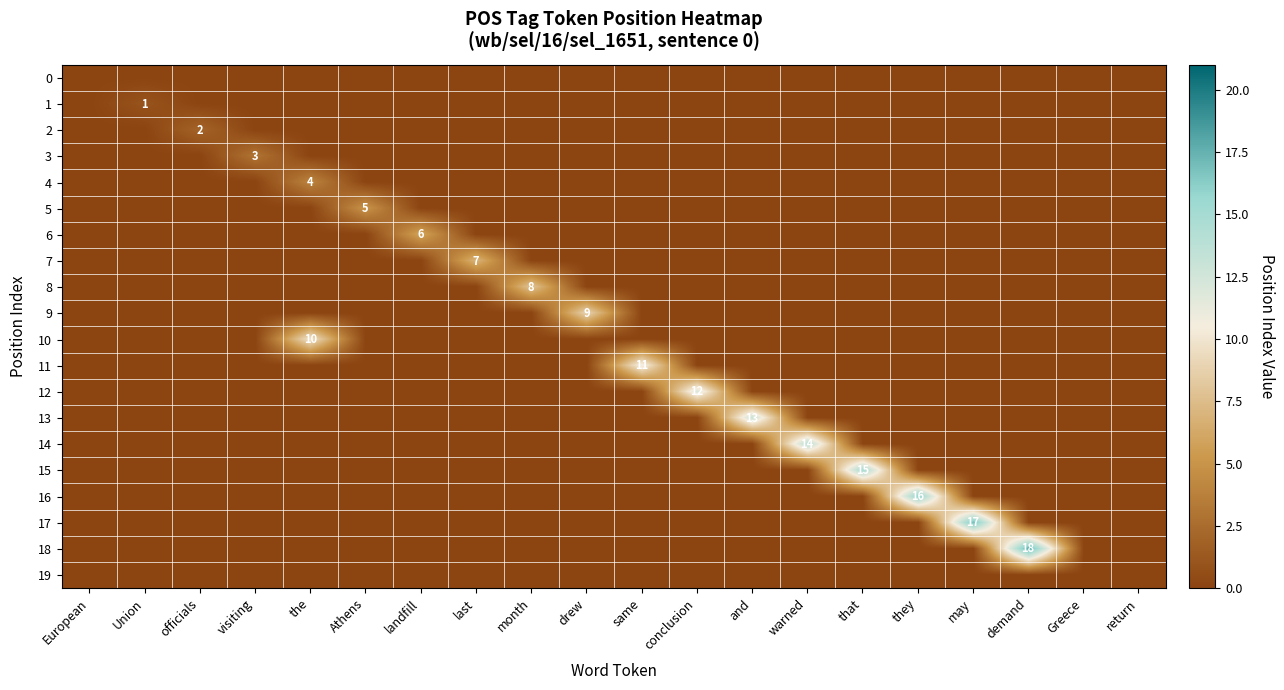

What is the difference between the highest and lowest values at visiting?

3